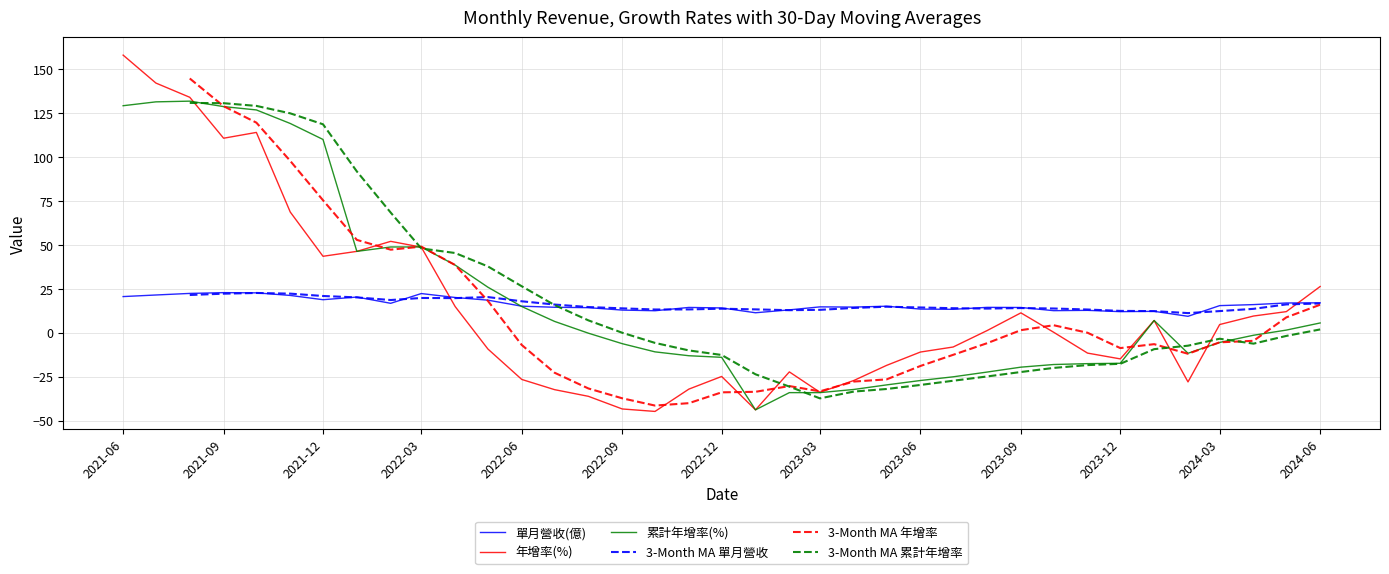

What is the minimum value for 累計年增率(%)?

-43.8